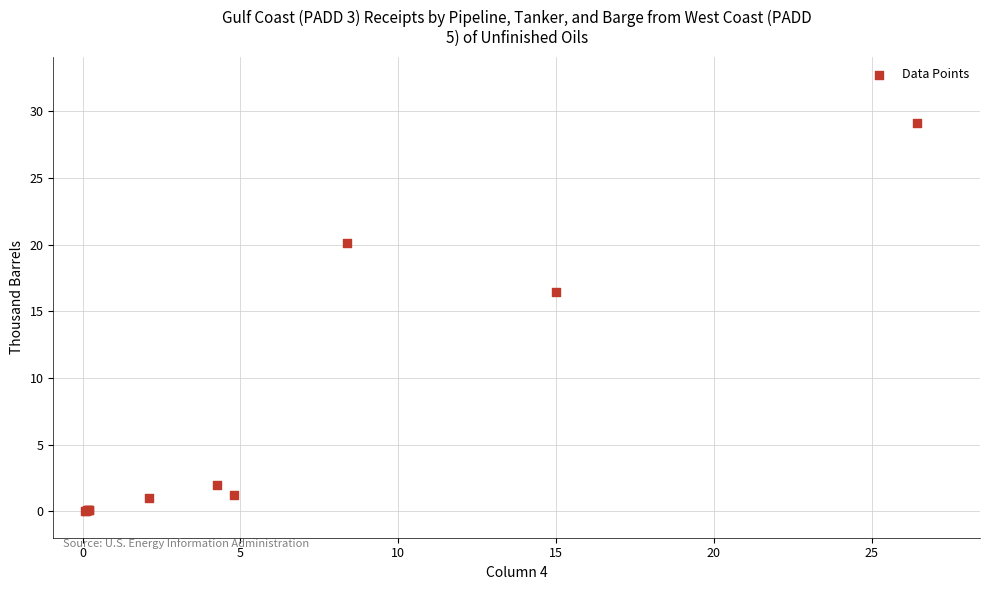

What Y value in the scatter plot is closest to 14?

16.5